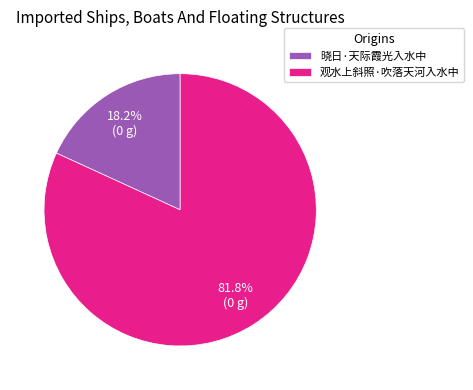

Is it true that 晓日·天际霞光入水中 is 18% of the pie?

True